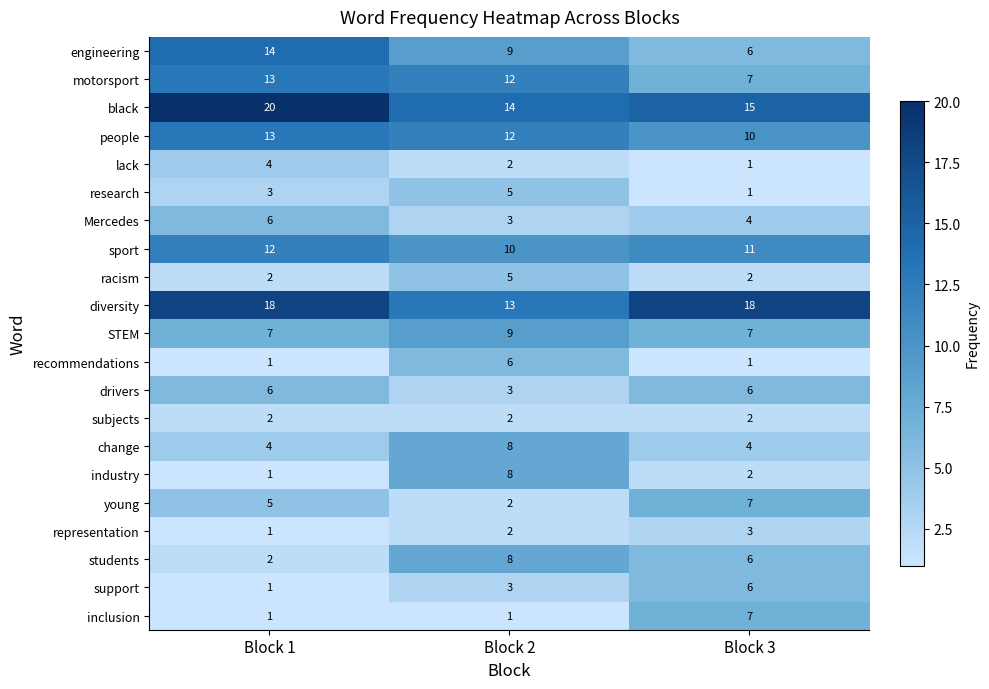

Count the sport values in the range 10 to 12.

3